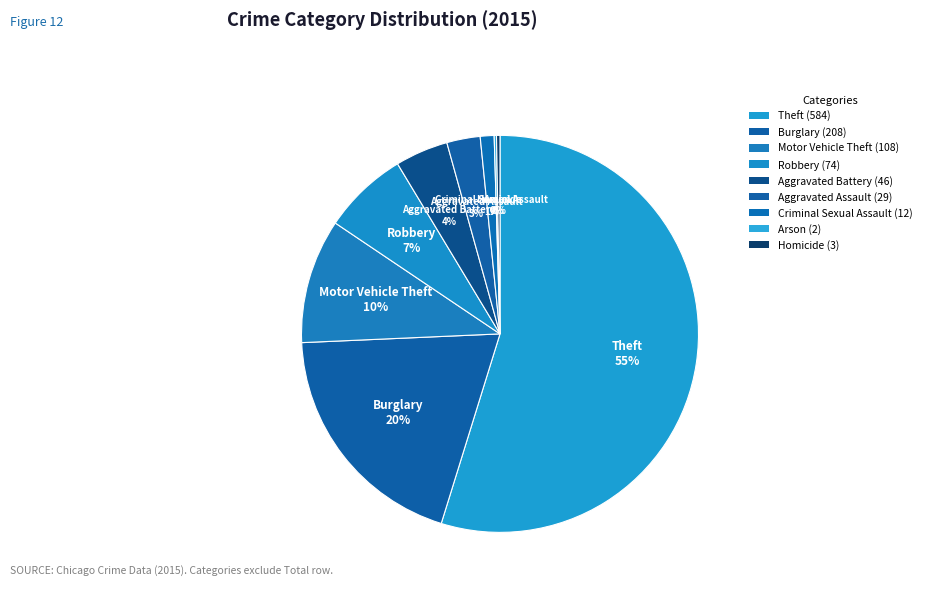

To the nearest percent, what is the average slice percentage?

11%